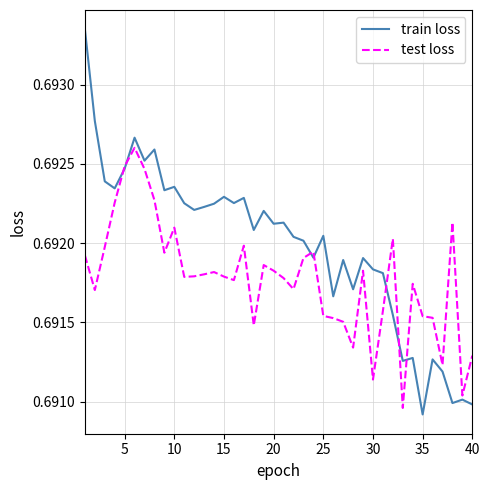

How many test loss values are between 0 and 1?

40